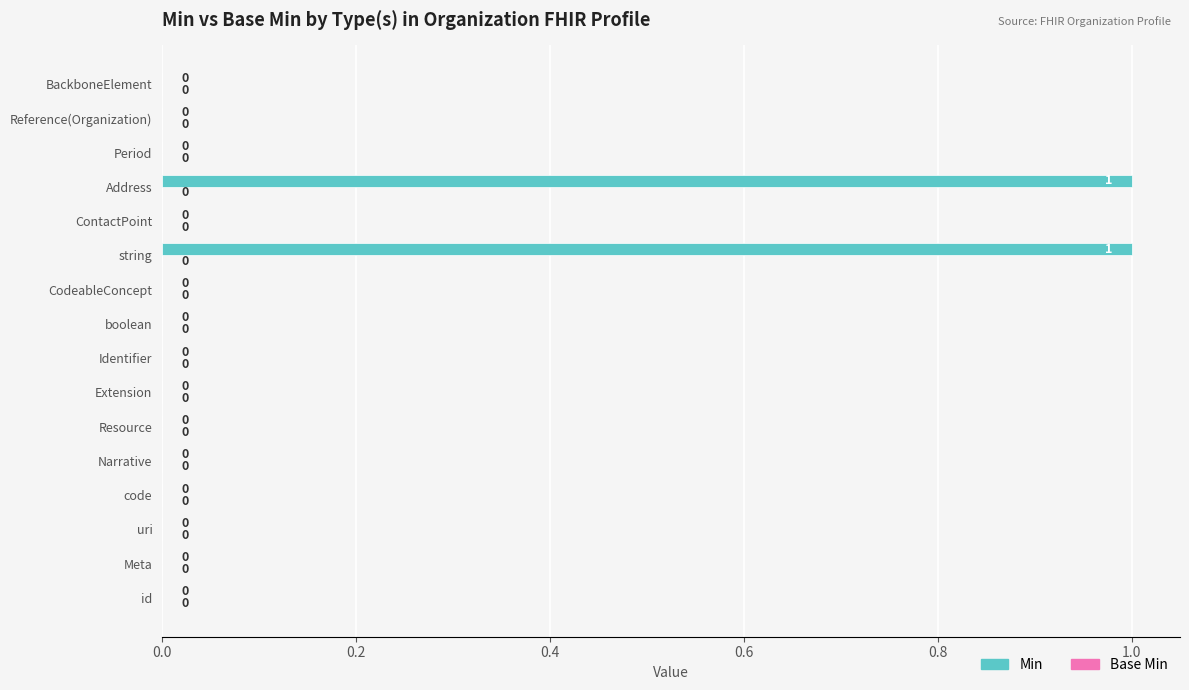

Between CodeableConcept and Address, which is larger?

Address